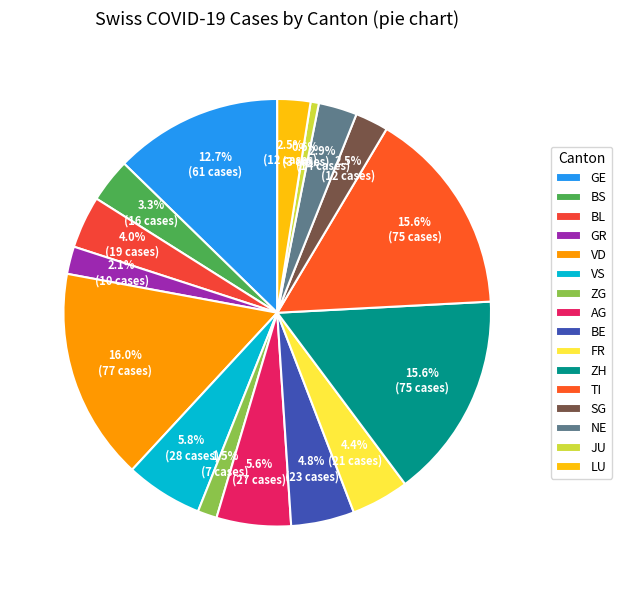

Is there any slice that represents more than half of the pie?

No